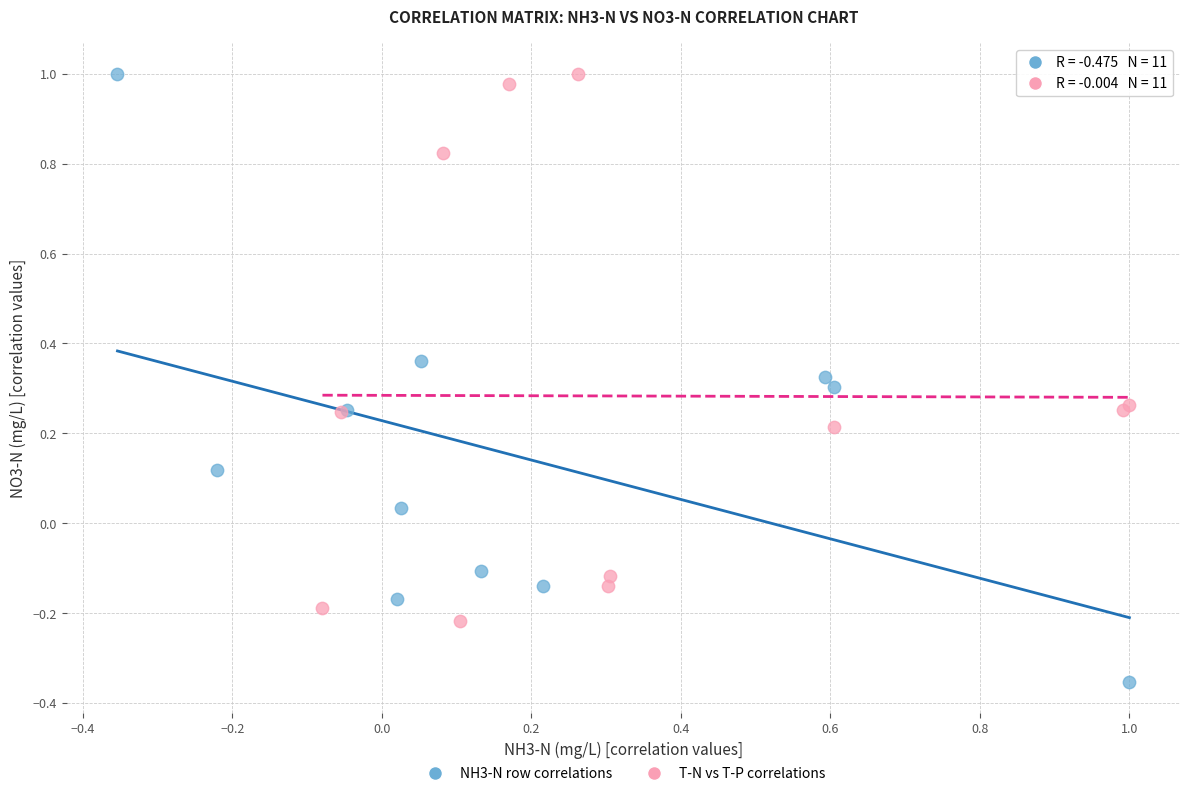

Which series reaches the minimum Y coordinate?

NH3-N row correlations